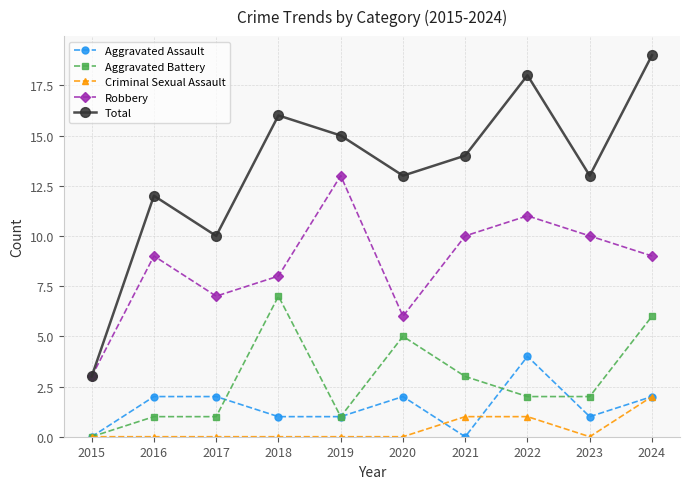

Reading left to right, extract all data points from this chart.

Aggravated Assault: 2015=0	2016=2	2017=2	2018=1	2019=1	2020=2	2021=0	2022=4	2023=1	2024=2
Aggravated Battery: 2015=0	2016=1	2017=1	2018=7	2019=1	2020=5	2021=3	2022=2	2023=2	2024=6
Criminal Sexual Assault: 2015=0	2016=0	2017=0	2018=0	2019=0	2020=0	2021=1	2022=1	2023=0	2024=2
Robbery: 2015=3	2016=9	2017=7	2018=8	2019=13	2020=6	2021=10	2022=11	2023=10	2024=9
Total: 2015=3	2016=12	2017=10	2018=16	2019=15	2020=13	2021=14	2022=18	2023=13	2024=19